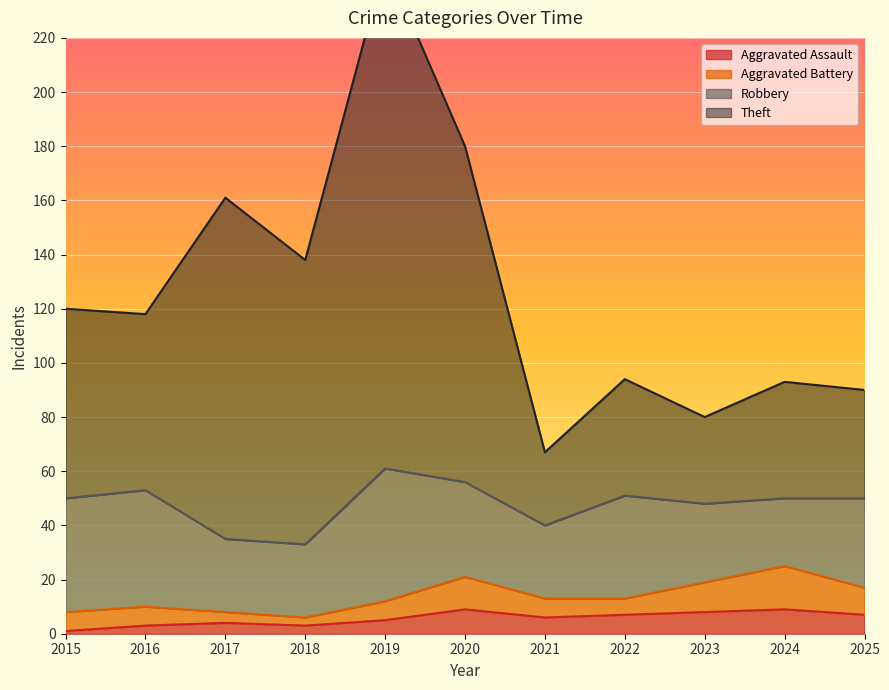

Where is Aggravated Assault nearest to the value 5?

2019